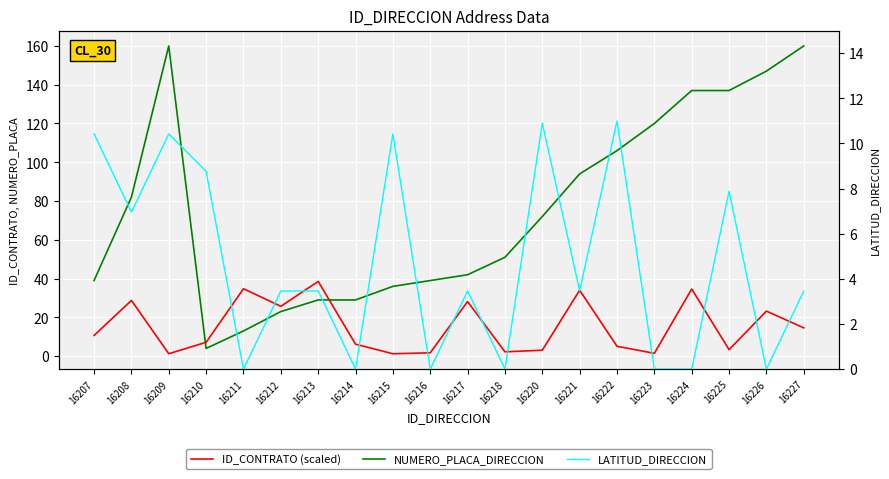

Is it true that LATITUD_DIRECCION equals 7.0 at 16208?

True